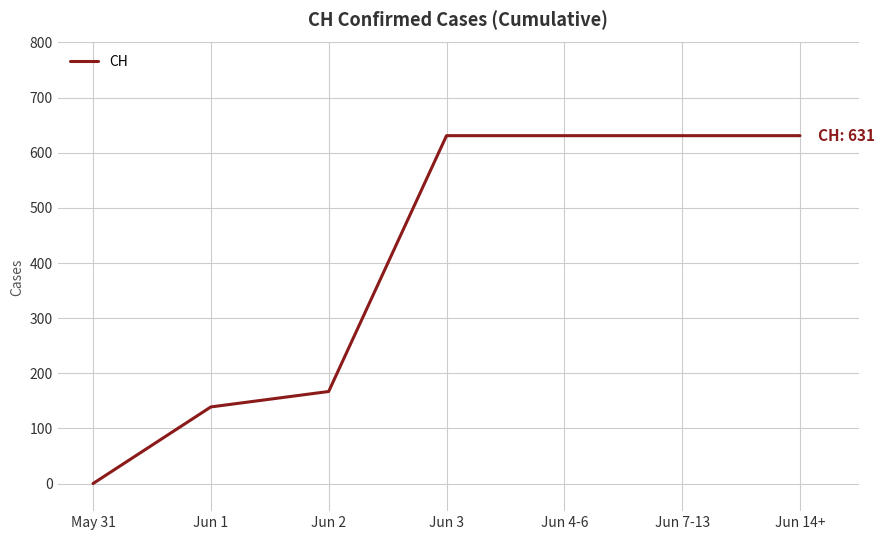

Does the chart display data point markers on the line(s)?

No